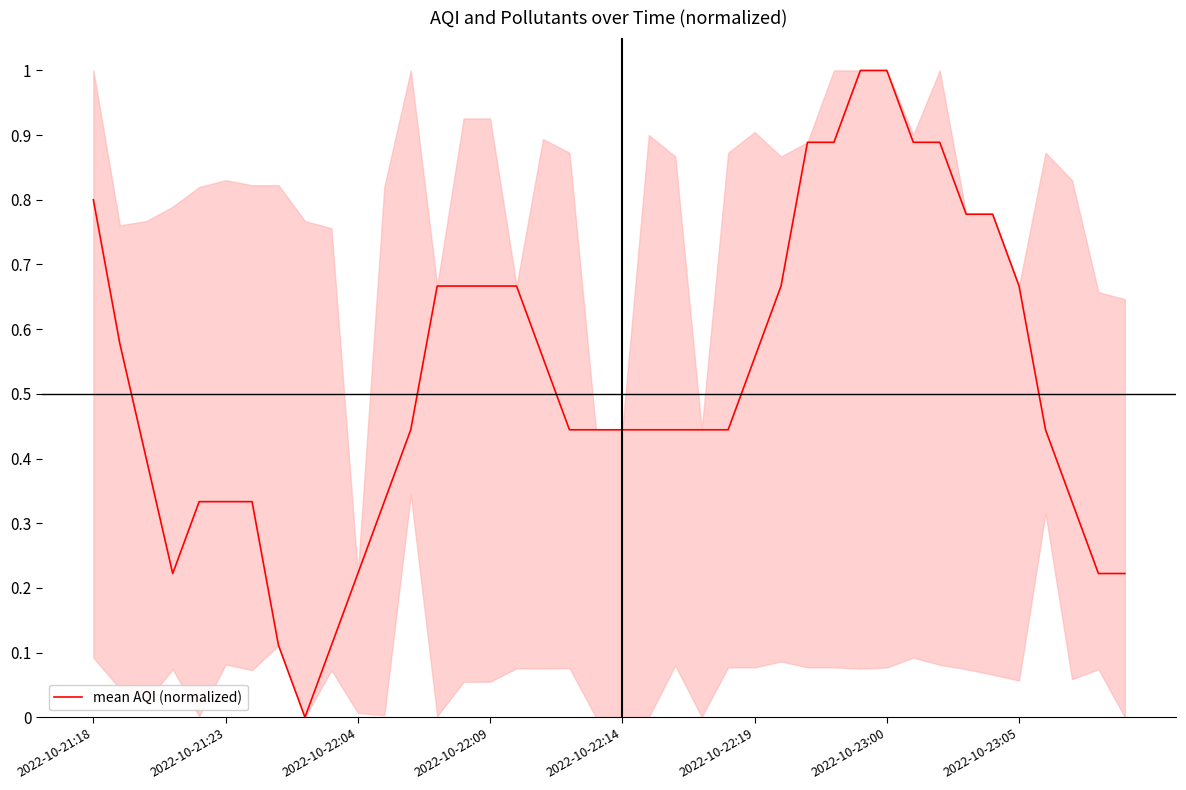

What is the greatest value displayed?

1.0